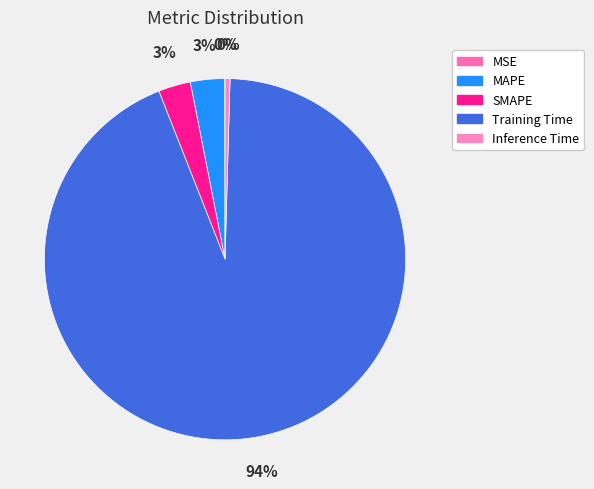

Rank the categories by value from highest to lowest.

Training Time, MAPE, SMAPE, Inference Time, MSE